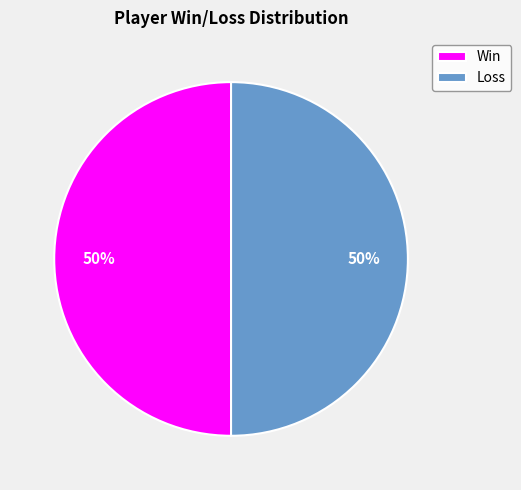

Do Loss and Win together represent more than half of the pie?

Yes